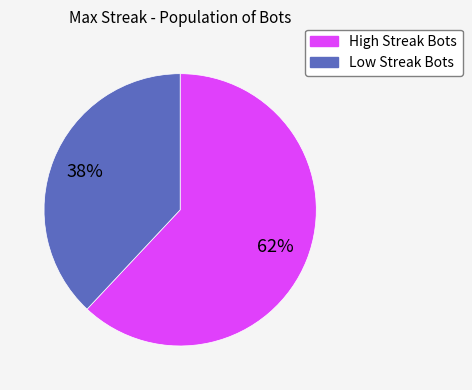

Rank the categories by value from lowest to highest.

Low Streak Bots, High Streak Bots